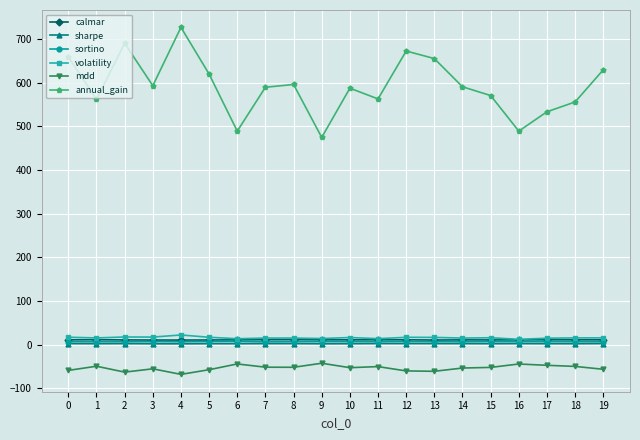

How many data points does each series have?

20